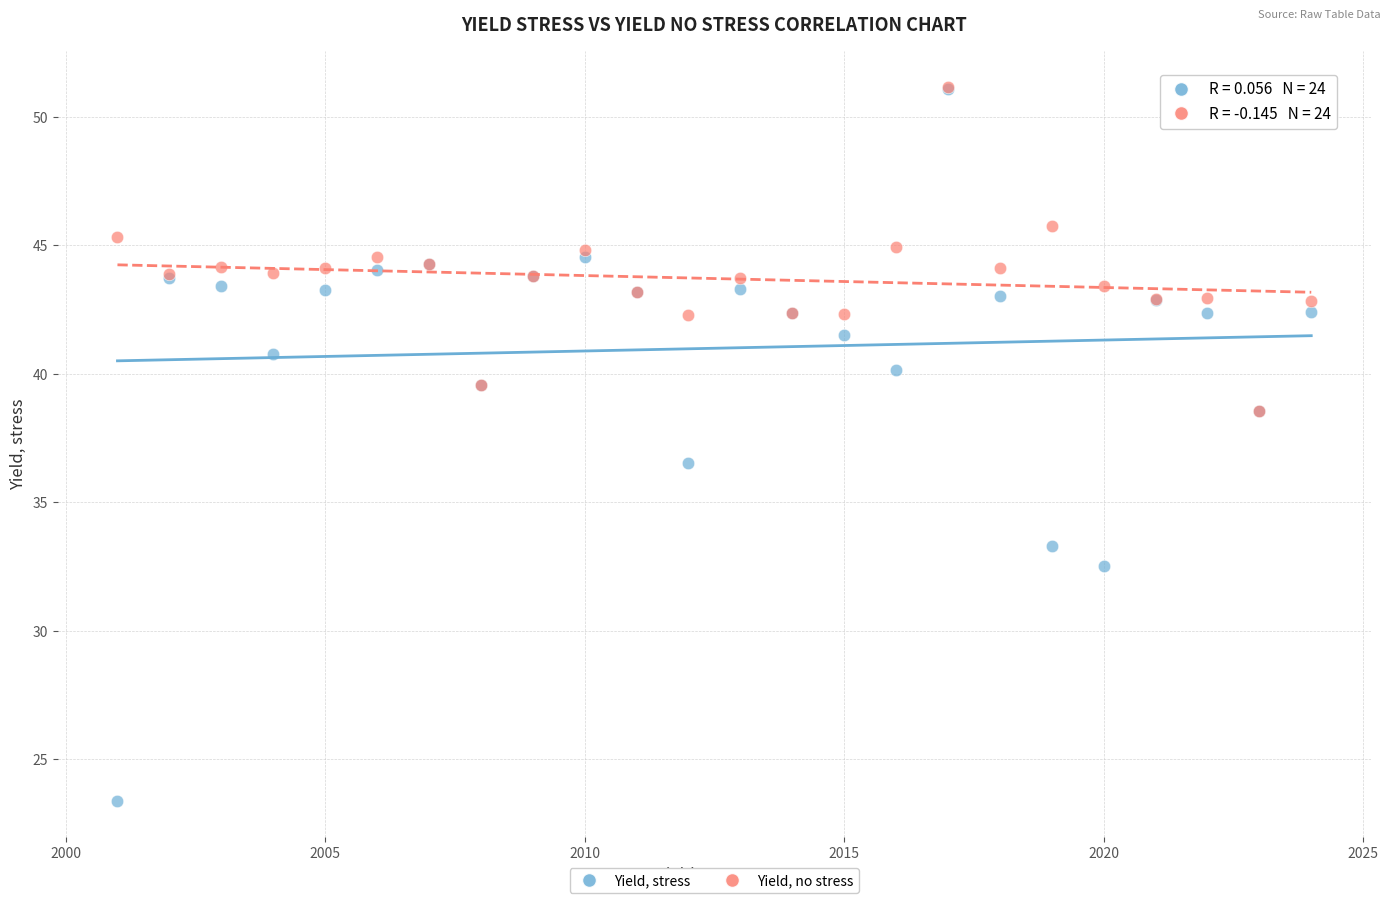

Which series has the widest spread of Y values?

Yield, stress